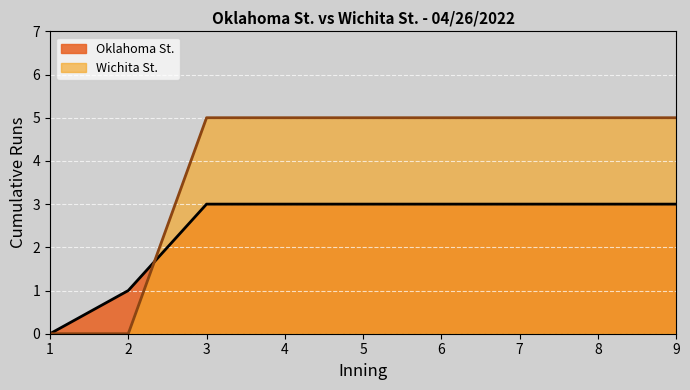

Read the Wichita St. value at 6.

5